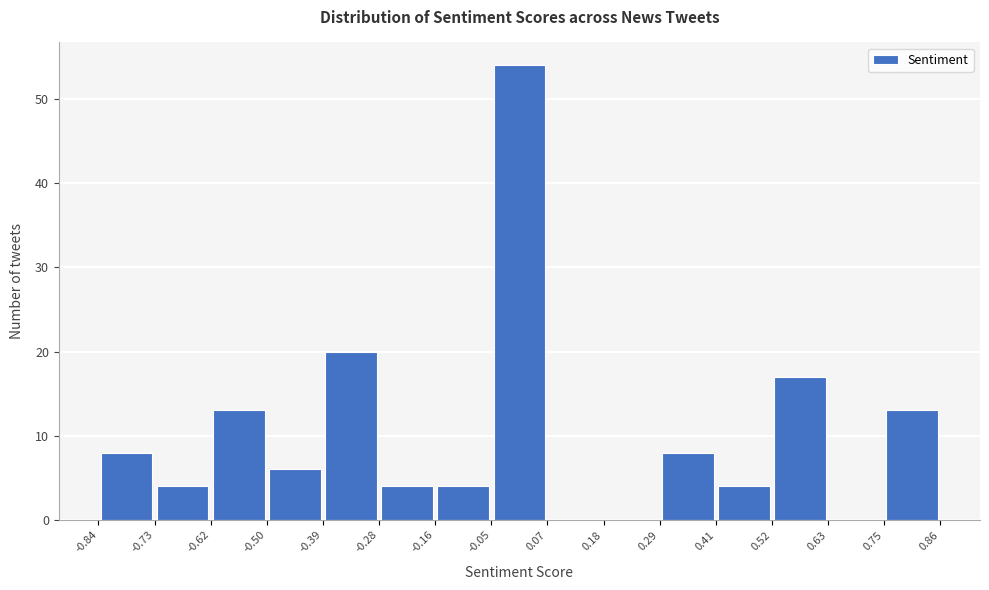

Reading left to right, list every bar in this chart as the range it spans on the x-axis followed by its height. The values are not printed on the chart, so give them approximately, as read against the axis.

-0.84 to -0.73: 8
-0.73 to -0.62: 4
-0.62 to -0.50: 13
-0.50 to -0.39: 6
-0.39 to -0.28: 20
-0.28 to -0.16: 4
-0.16 to -0.05: 4
-0.05 to 0.07: 54
0.07 to 0.18: 0
0.18 to 0.29: 0
0.29 to 0.41: 8
0.41 to 0.52: 4
0.52 to 0.63: 17
0.63 to 0.75: 0
0.75 to 0.86: 13